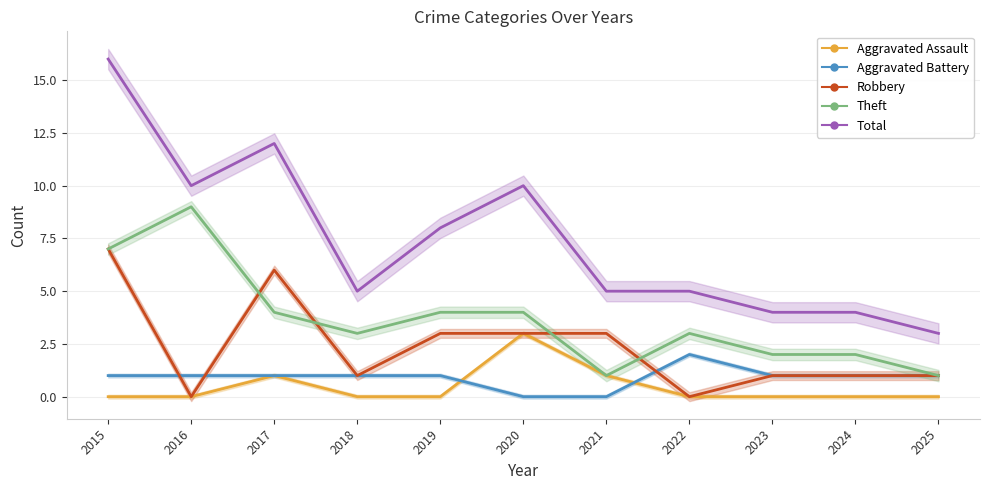

At which category does Robbery reach its first local peak?

2017